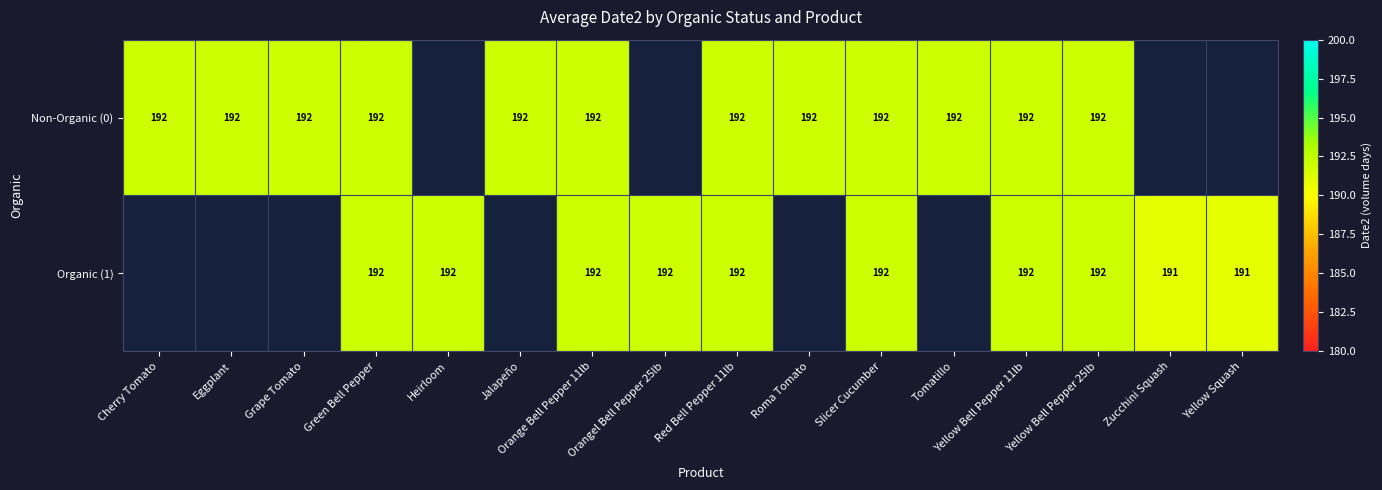

How many distinct data groups are displayed?

2